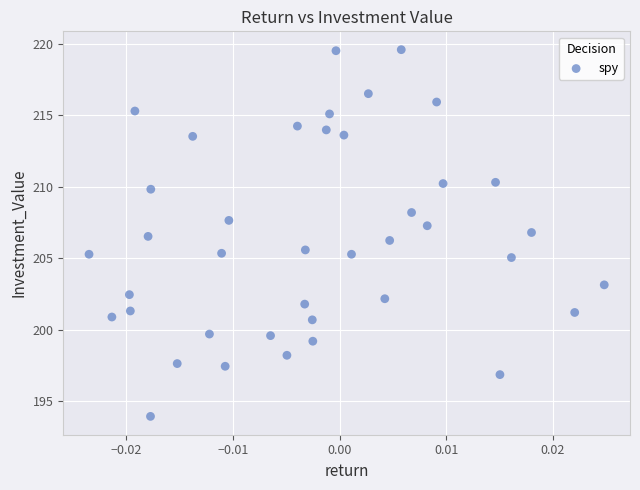

What is the range of Y values (max minus min)?

25.6